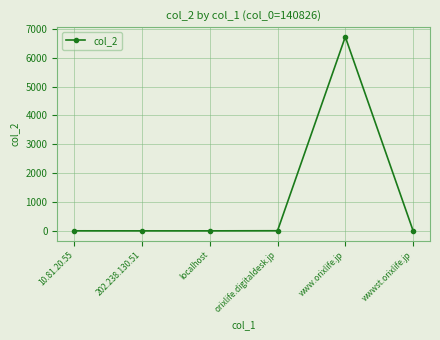

True or false: the data shows 1 at 202.238.130.51.

True